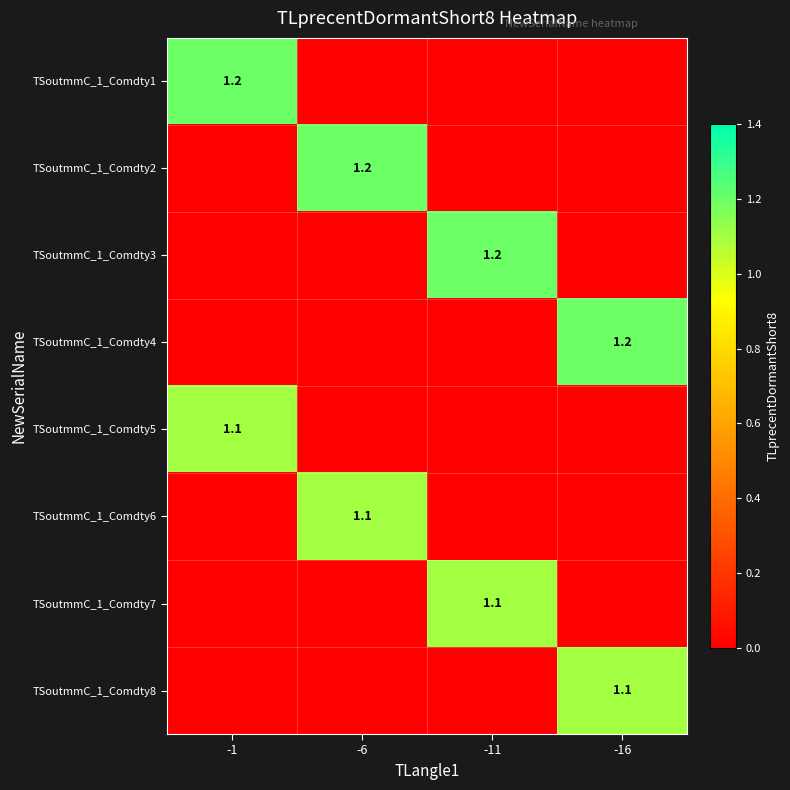

Is it true that TSoutmmC_1_Comdty7 equals 1.1 at -11?

True